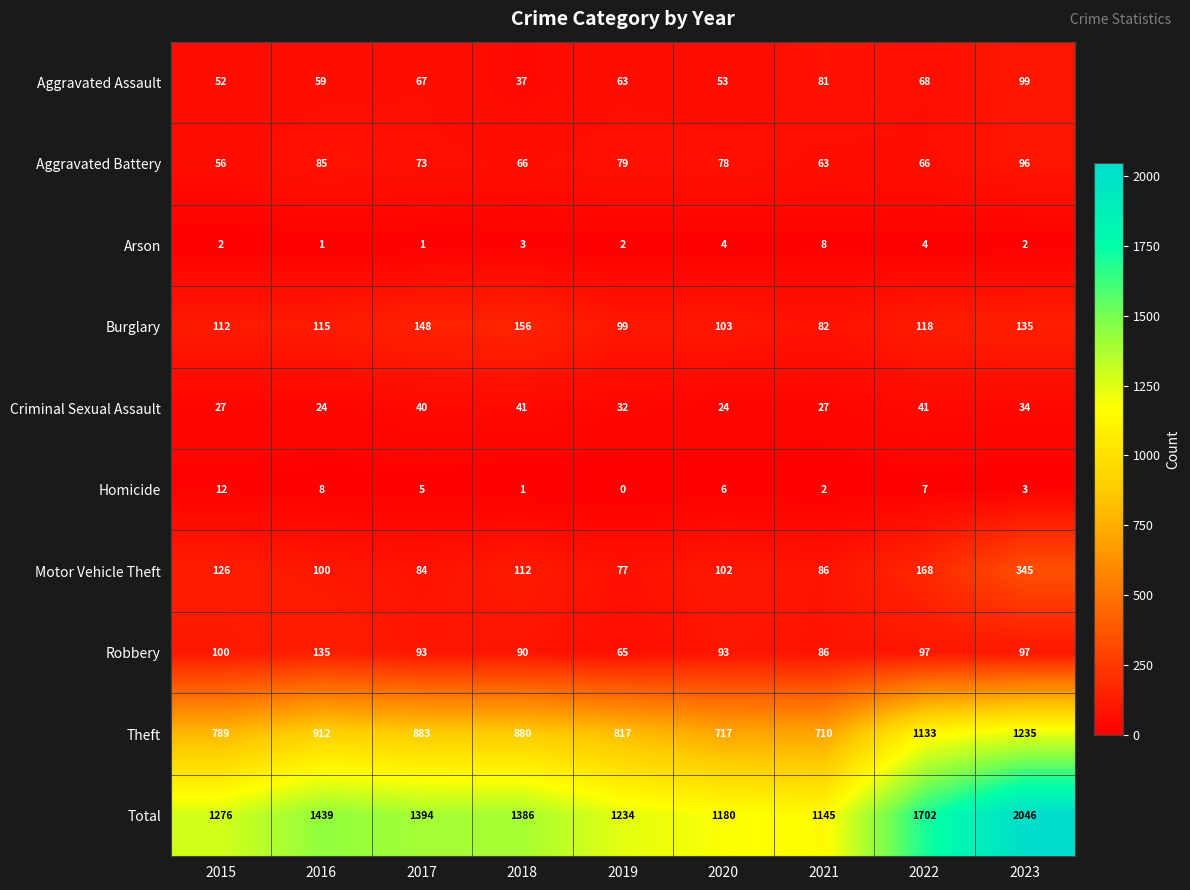

Which label corresponds to the largest value in the chart?

2023